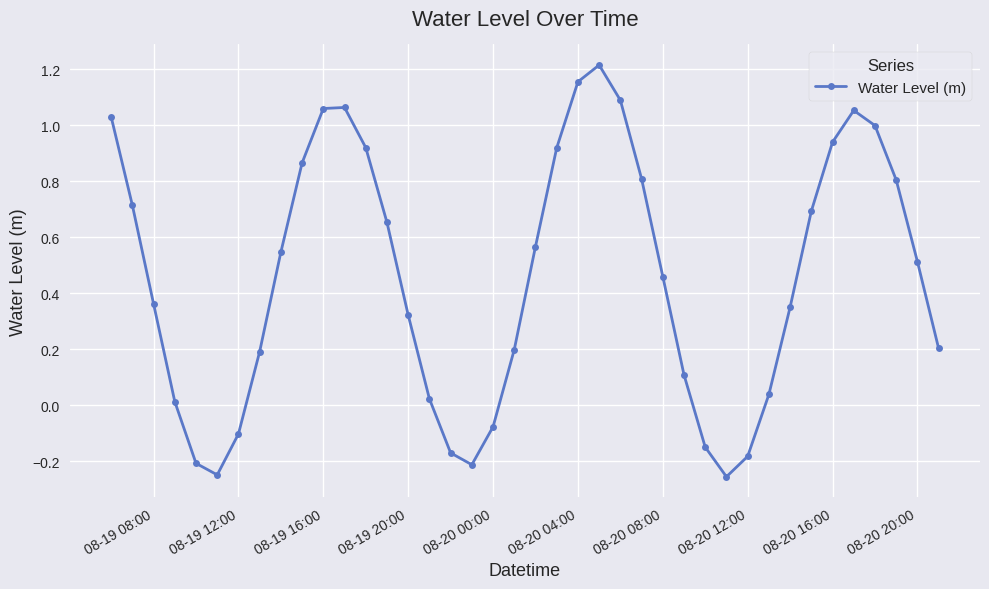

What is the sum of all values?

18.3